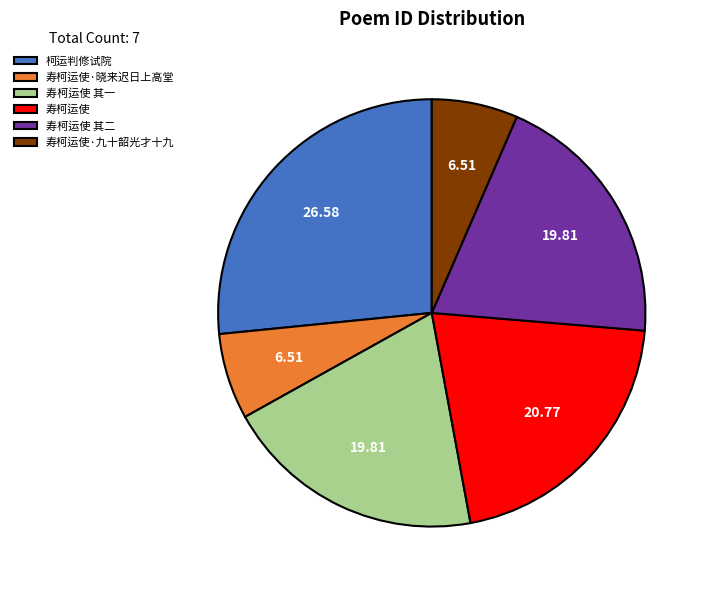

How many segments does this pie chart have?

6